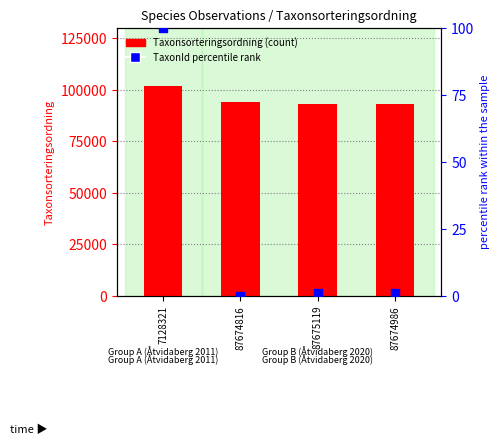

Which series has the widest spread of Y values?

Taxonsorteringsordning